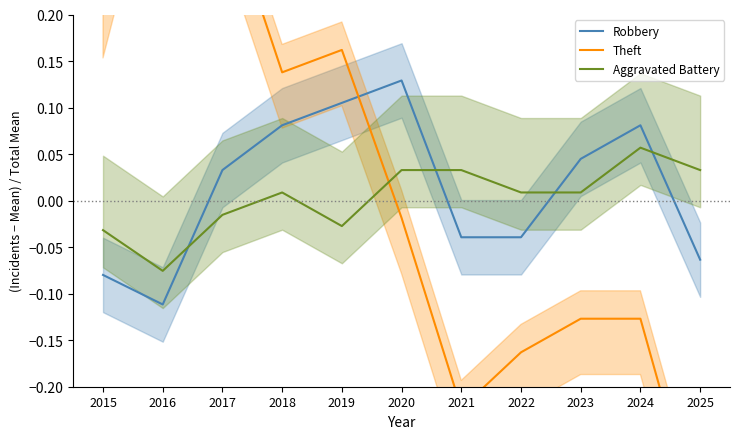

Which series ends up on top after the final intersection of Robbery and Aggravated Battery?

Aggravated Battery